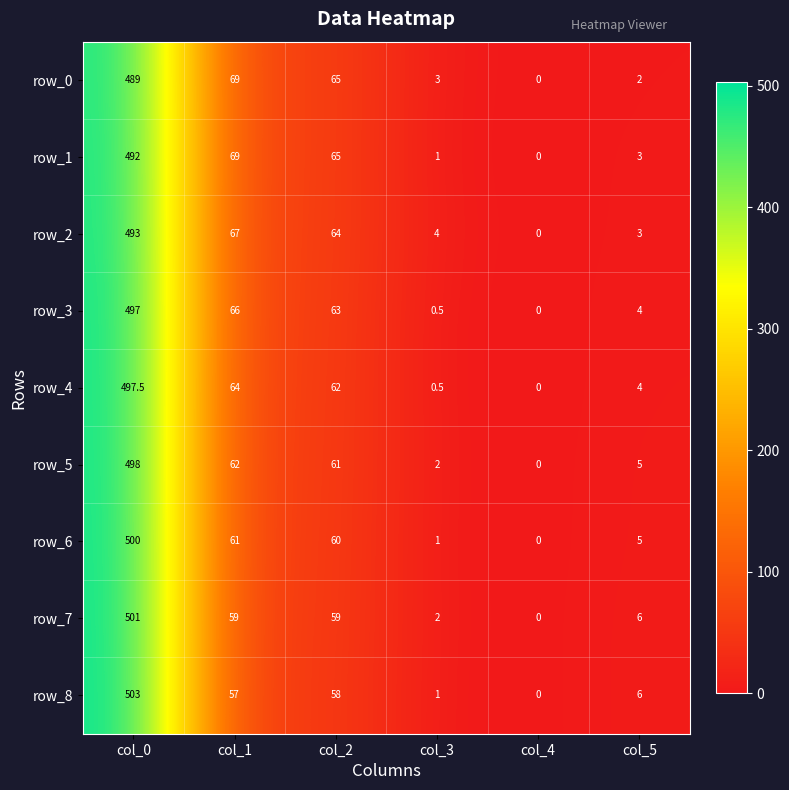

Is the value of row_3 at col_5 greater than the value of row_6 at col_3?

Yes